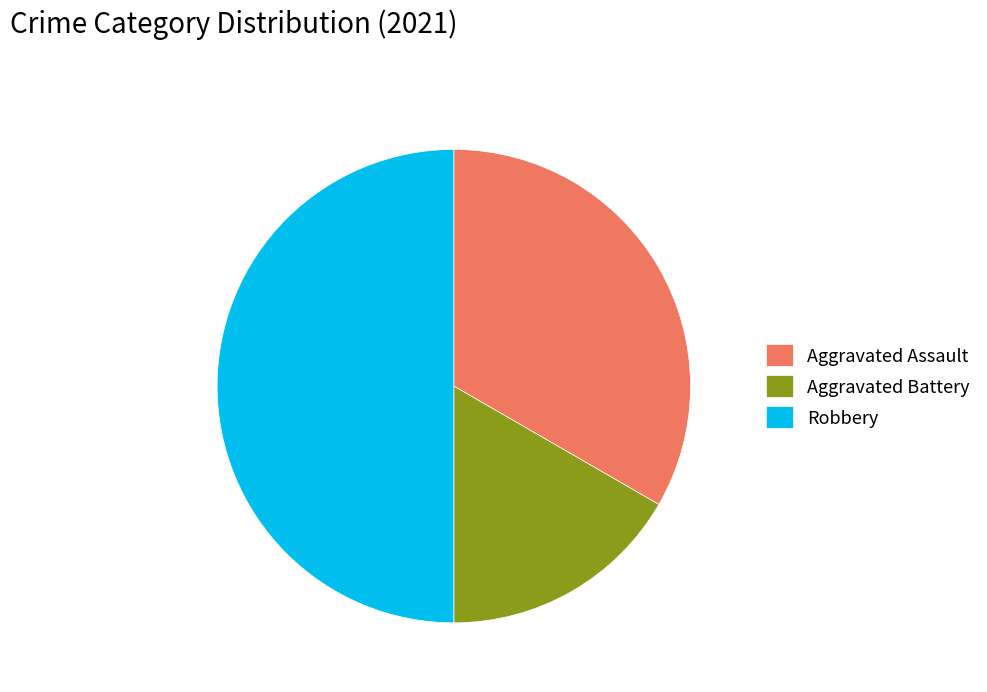

True or false: Robbery accounts for 50% of the total.

True